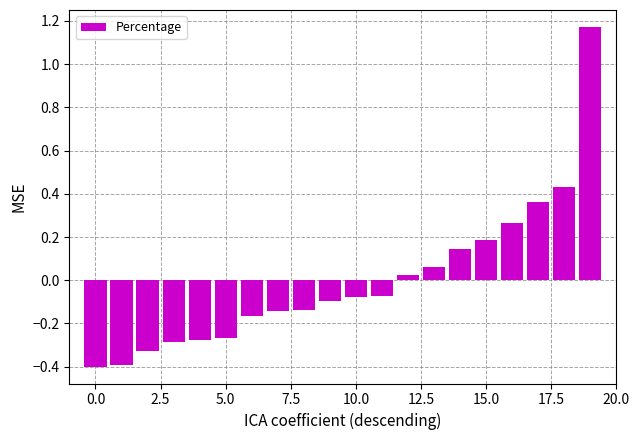

What is the difference between the maximum and minimum values?

1.6